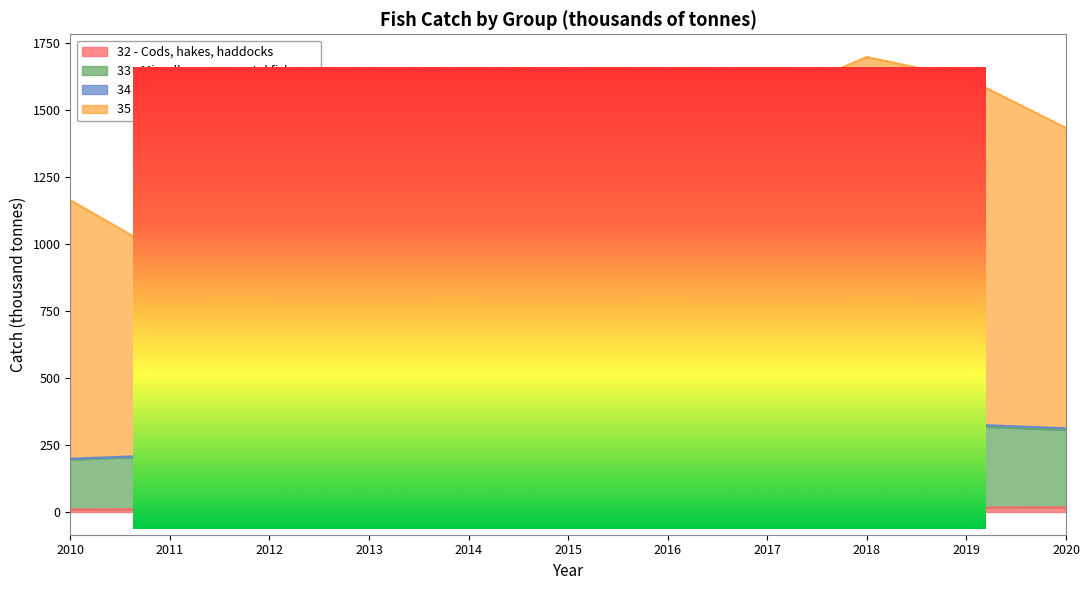

Which series has the largest range (max minus min)?

35 - Herrings, sardines, anchovies